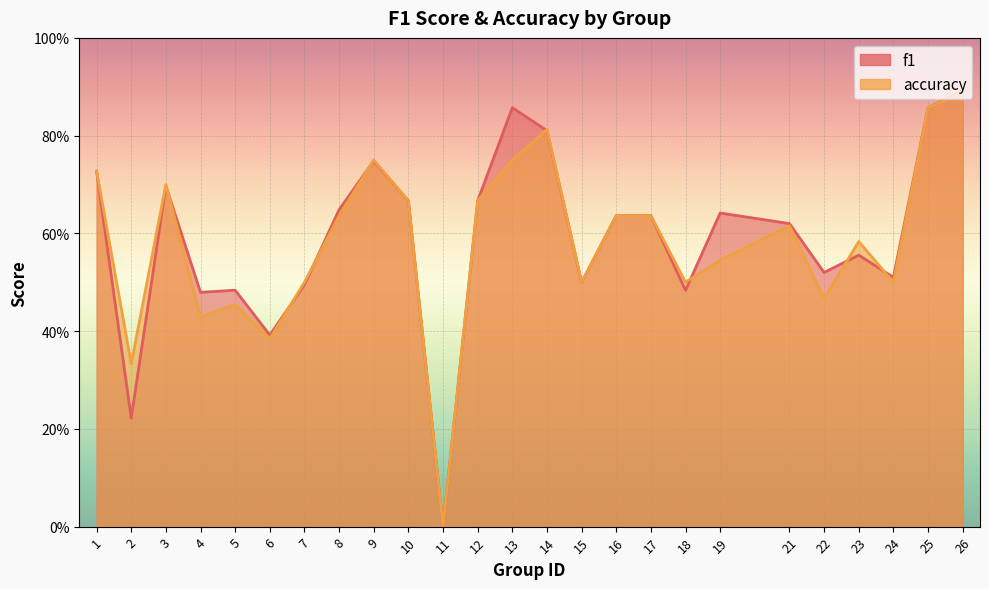

Between which two adjacent categories do accuracy and f1 first intersect?

3 and 4